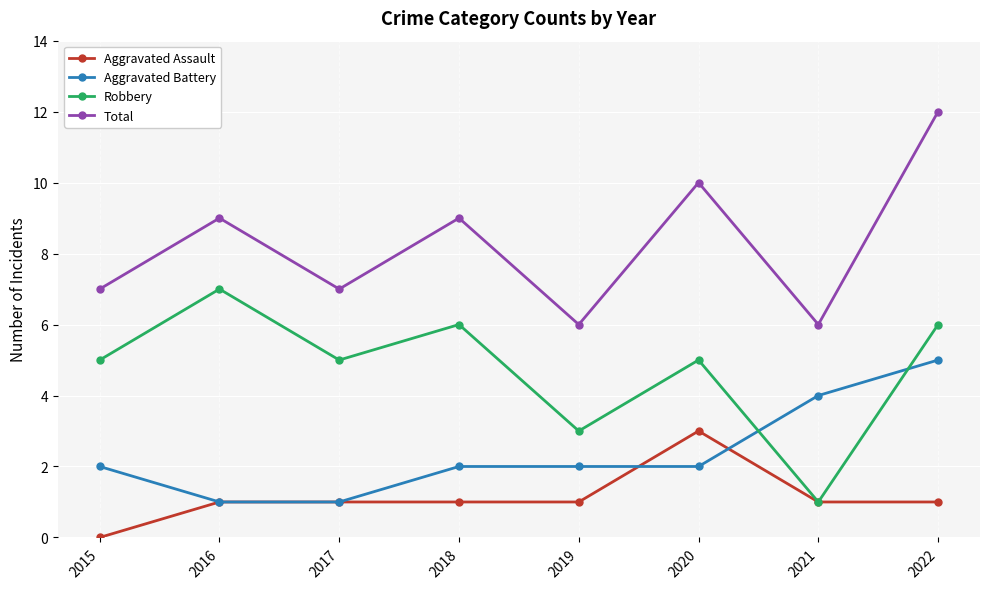

Where is the first local maximum for Robbery?

2016